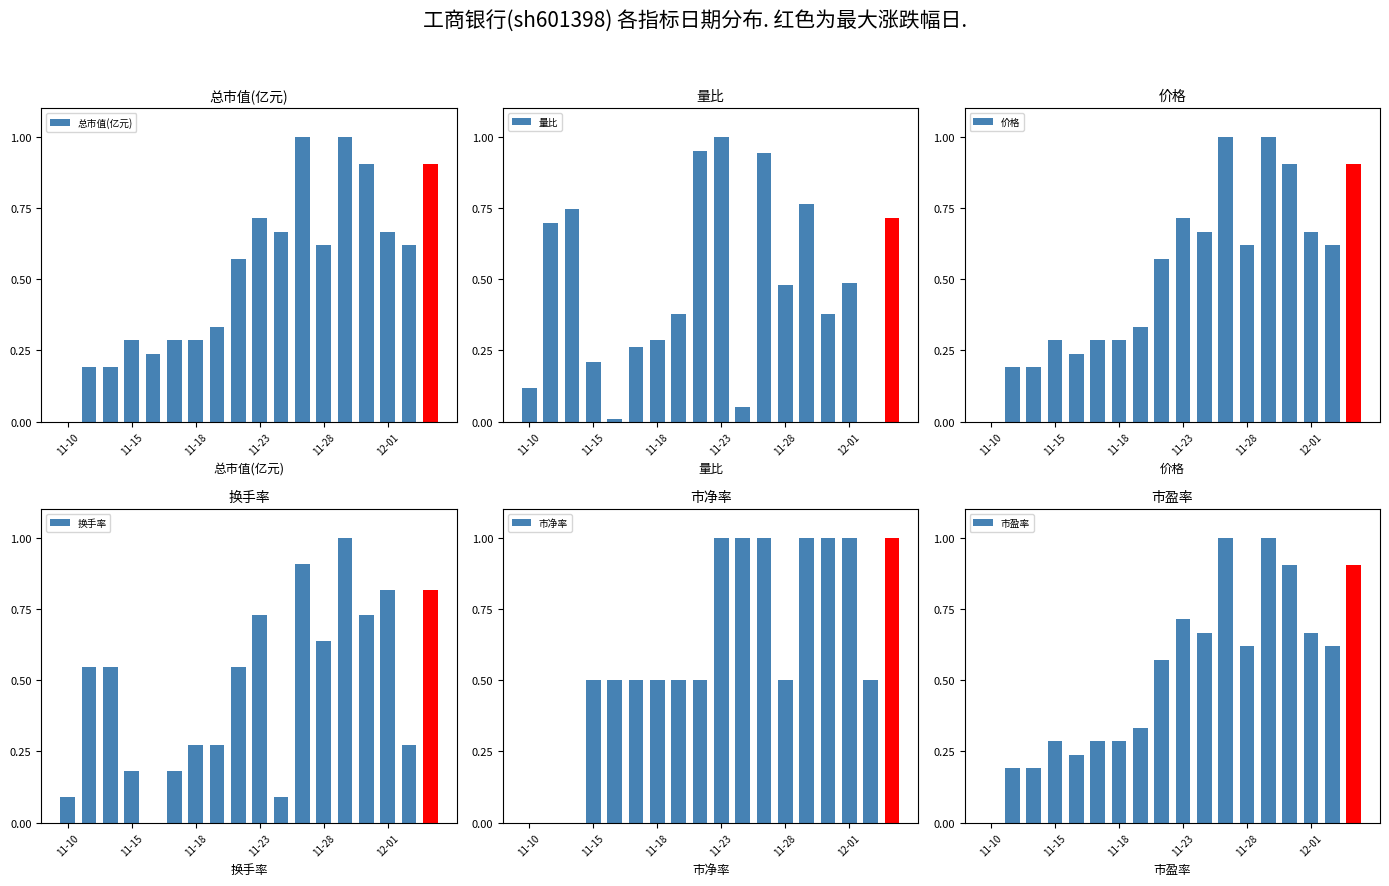

How many groups of bars are there?

18